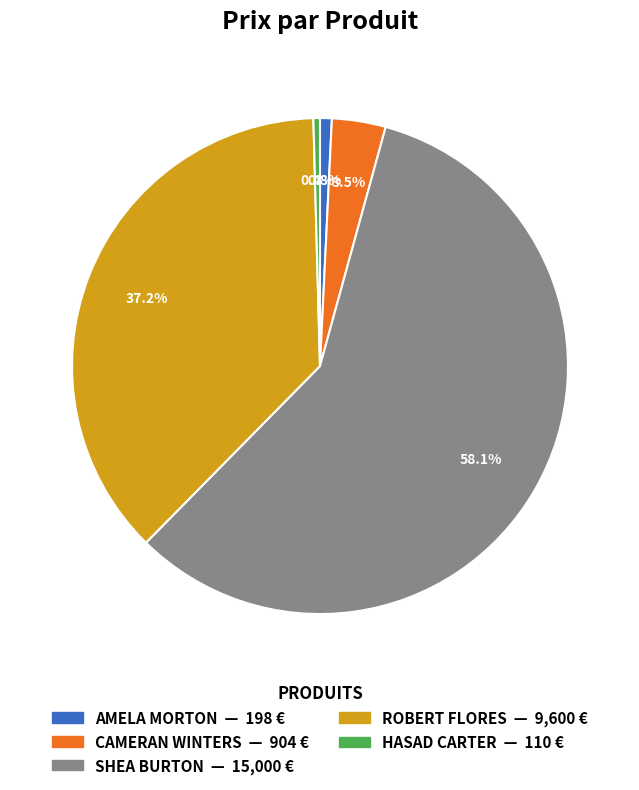

Is there a majority slice in this chart?

Yes